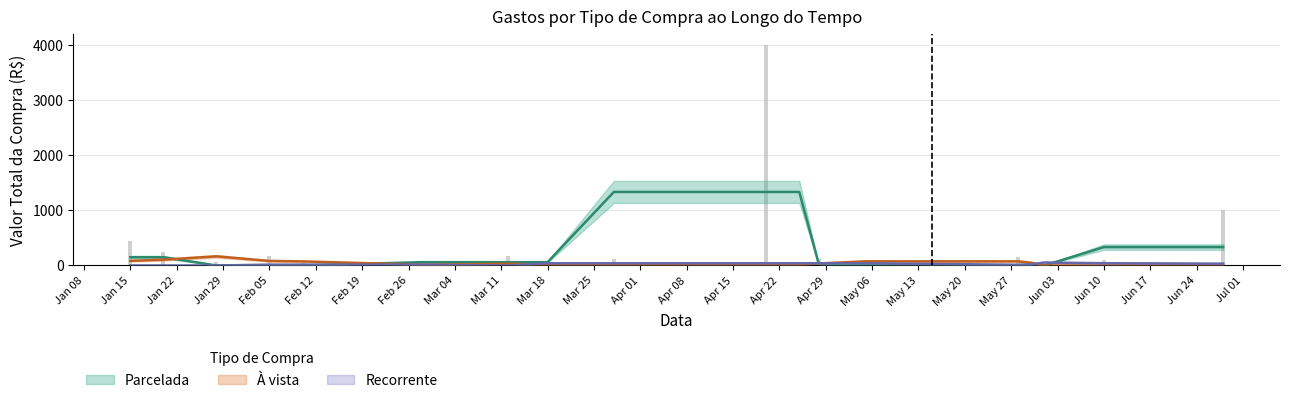

What is the value of the Recorrente bar at the 16th from the left?

21.9